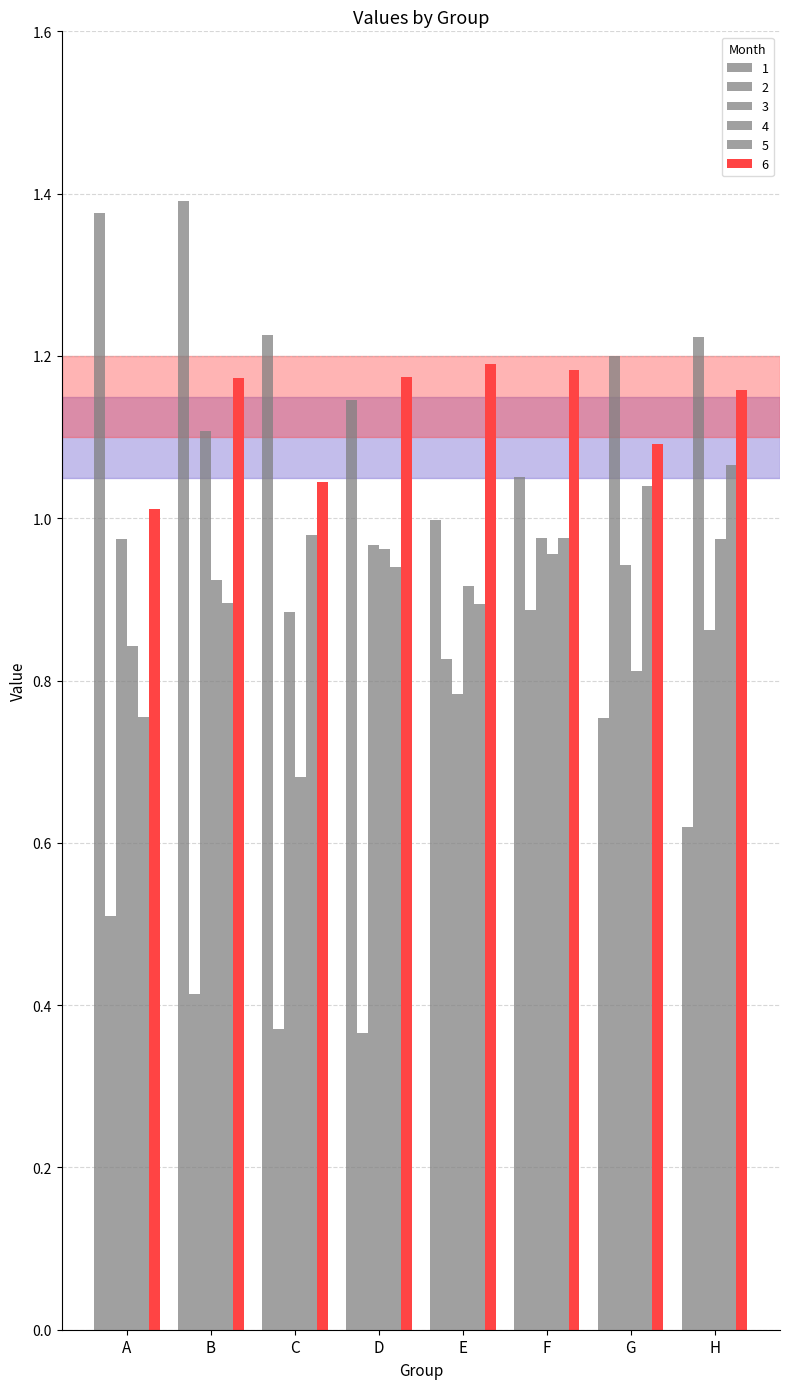

List the labels in order of 4 value, largest first.

H, D, F, B, E, A, G, C